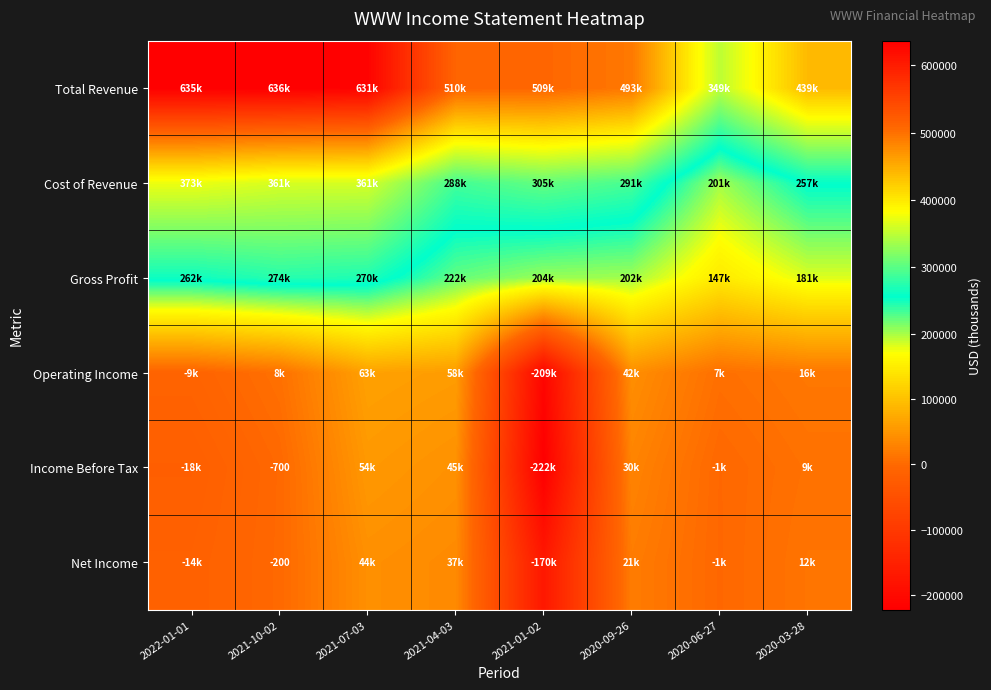

How many series are shown in this chart?

6